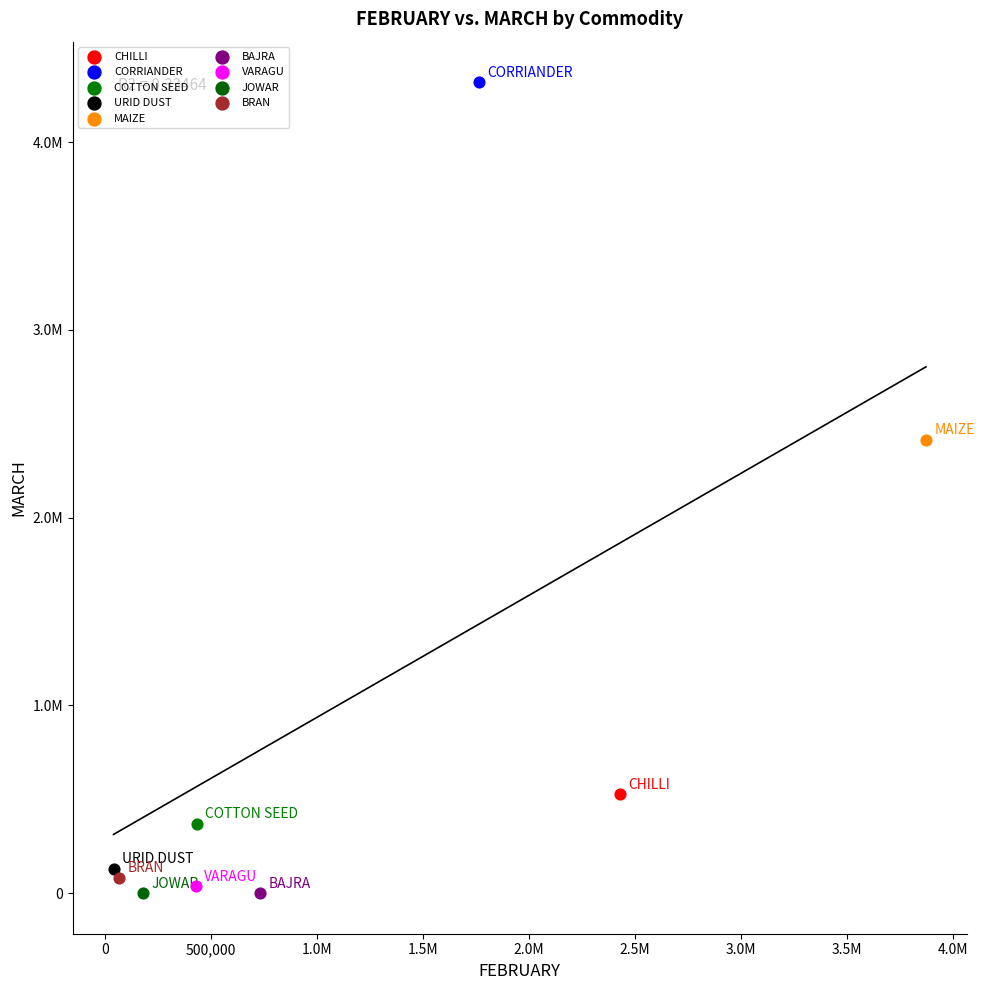

Which series contains the highest Y value?

CORRIANDER